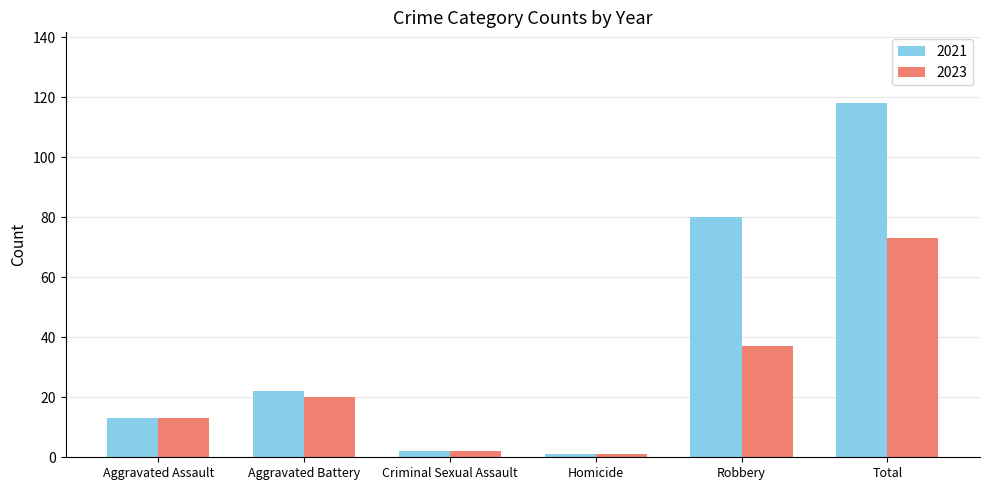

Which series has the widest spread of values?

2021